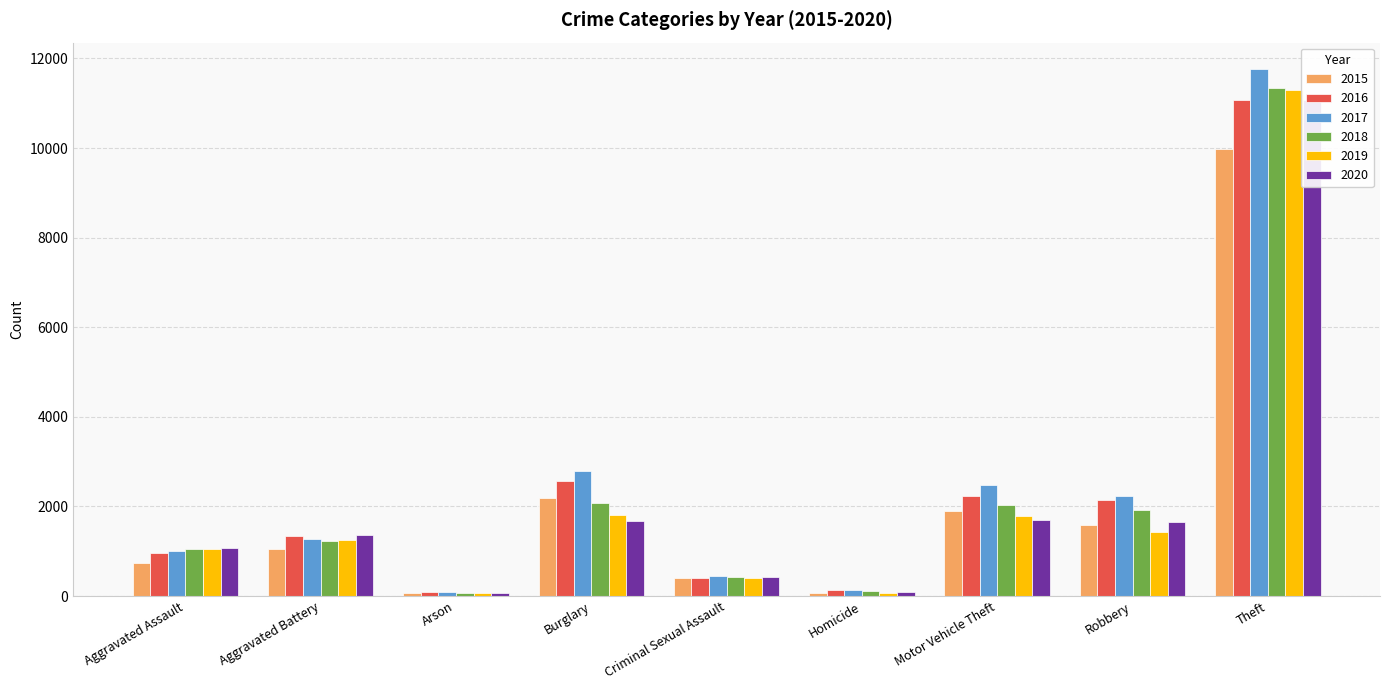

How many bars are there in each group?

6